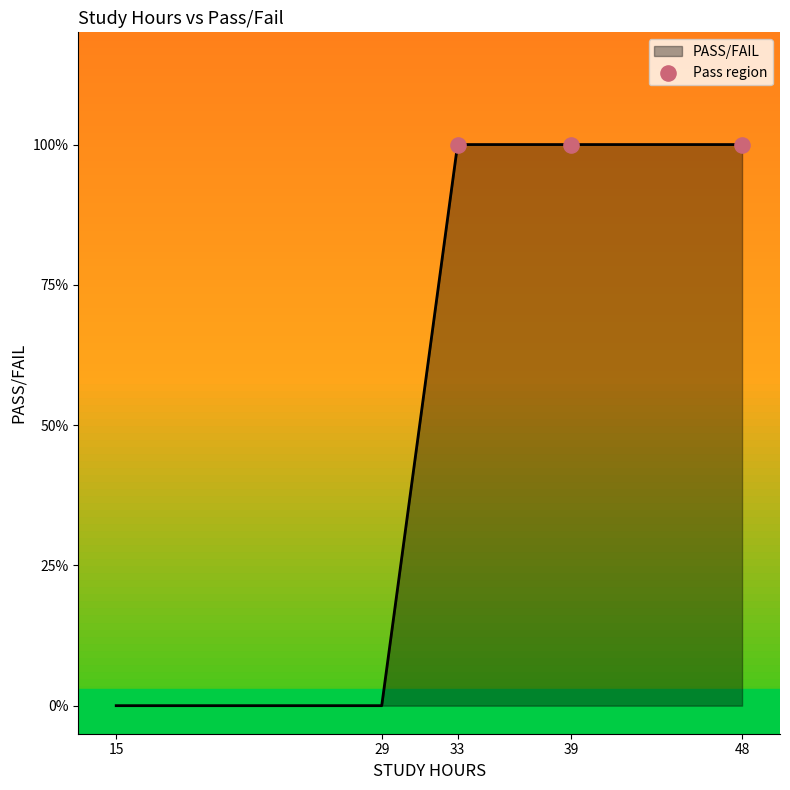

Which has a higher value, 29 or 15?

29